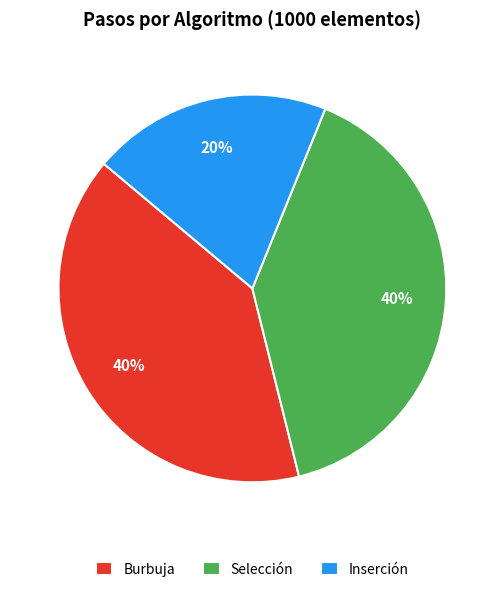

To the nearest percent, what is the difference between the largest and smallest slice percentages?

20%